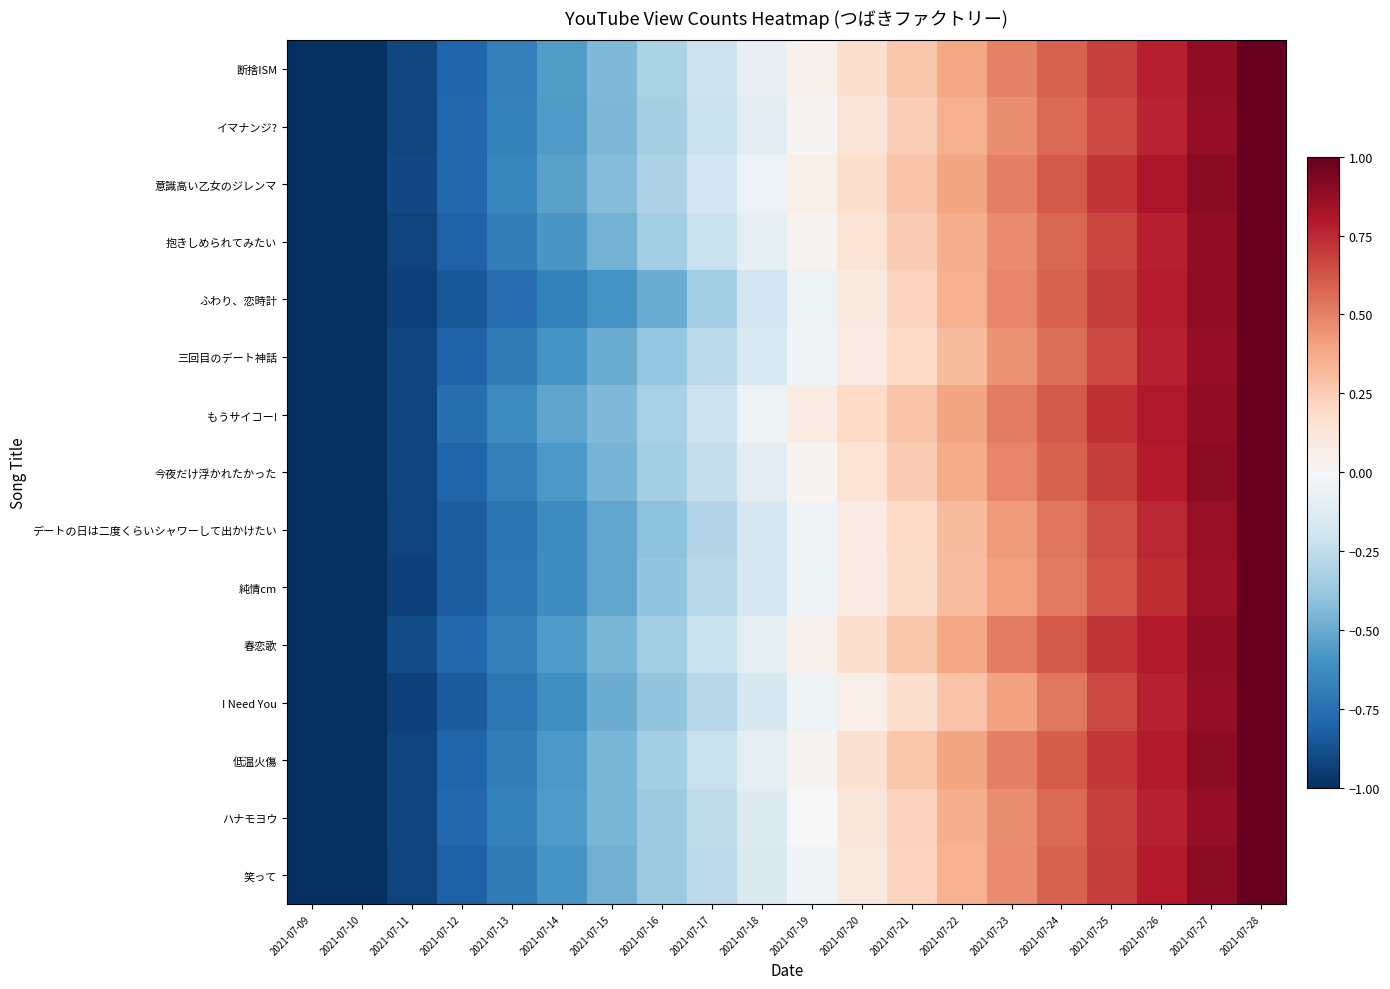

At 2021-07-24, list the series in order from largest to smallest.

春恋歌, もうサイコー!, 意識高い乙女のジレンマ, 低温火傷, ふわり、恋時計, 今夜だけ浮かれたかった, 断捨ISM, 笑って, 抱きしめられてみたい, ハナモヨウ, イマナンジ?, 三回目のデート神話, デートの日は二度くらいシャワーして出かけたい, I Need You, 純情cm